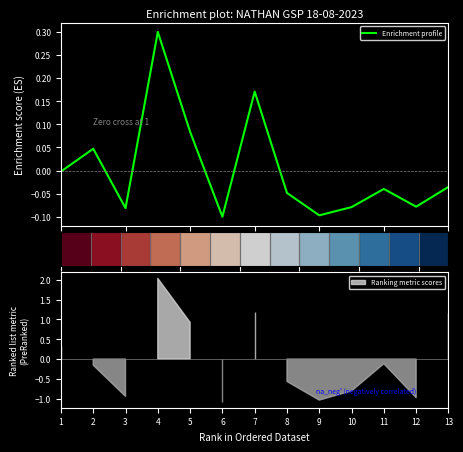

How many lines are shown in the chart?

2